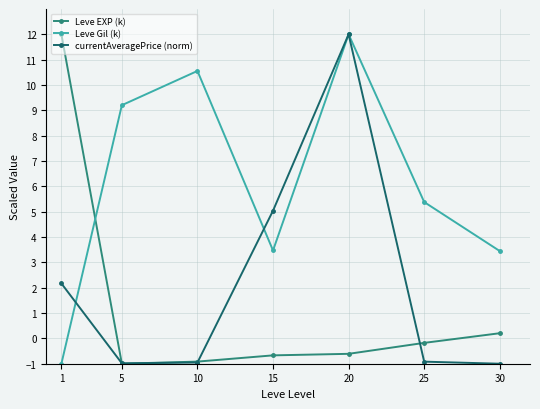

Which series has the largest total across all categories?

Leve Gil (k)